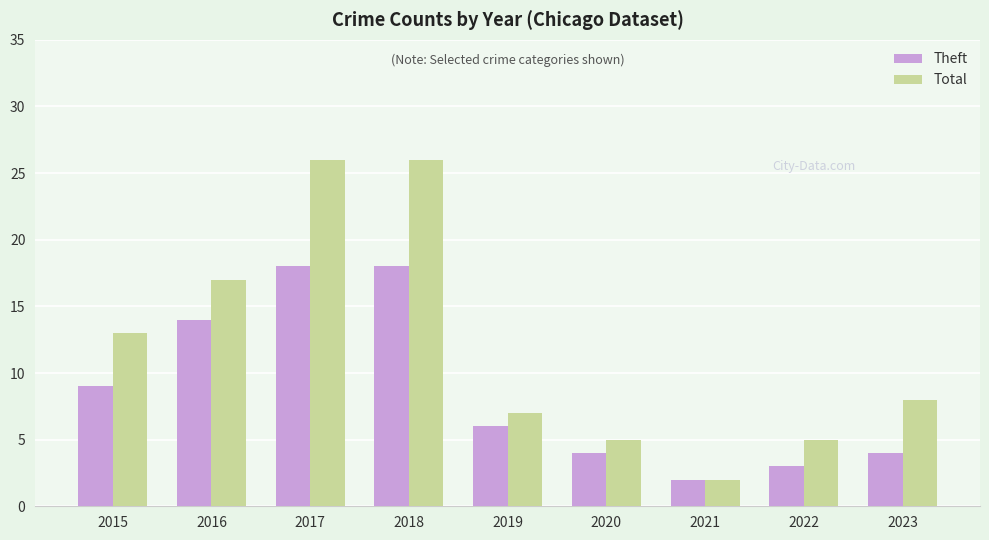

Reading left to right, list all the values displayed in this chart.

Theft: 2015=9	2016=14	2017=18	2018=18	2019=6	2020=4	2021=2	2022=3	2023=4
Total: 2015=13	2016=17	2017=26	2018=26	2019=7	2020=5	2021=2	2022=5	2023=8